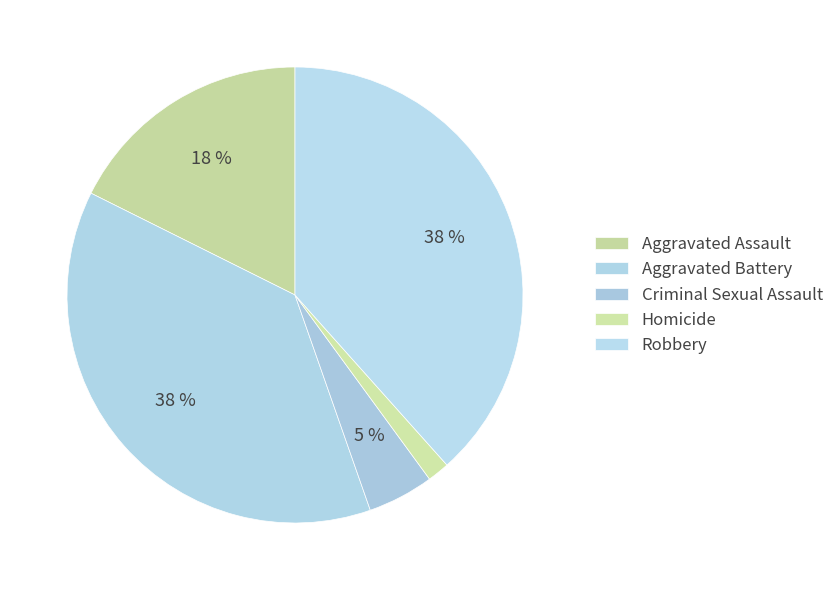

Is there any slice that represents more than half of the pie?

No